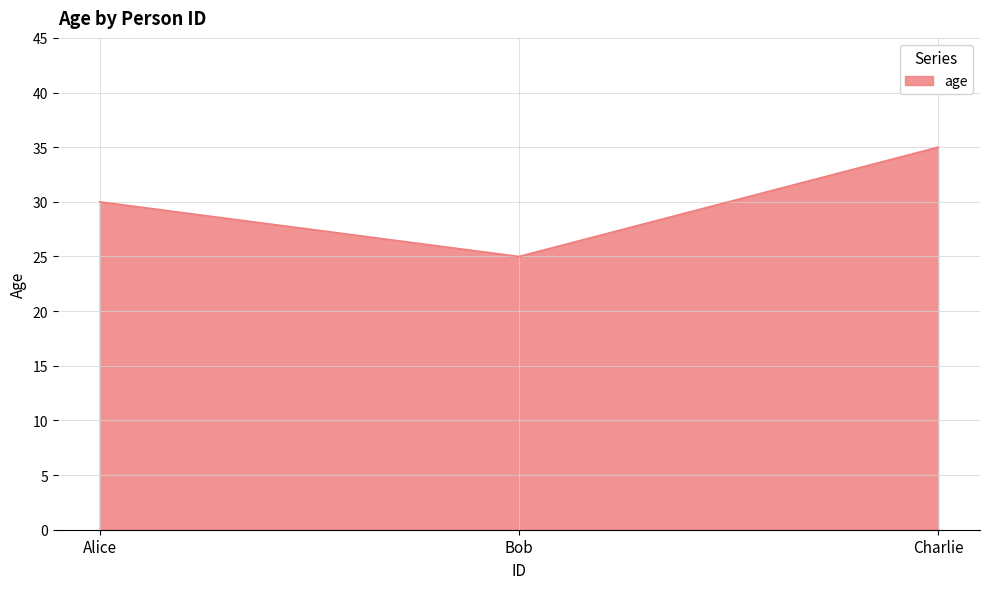

Which has a higher value, Alice or Bob?

Alice